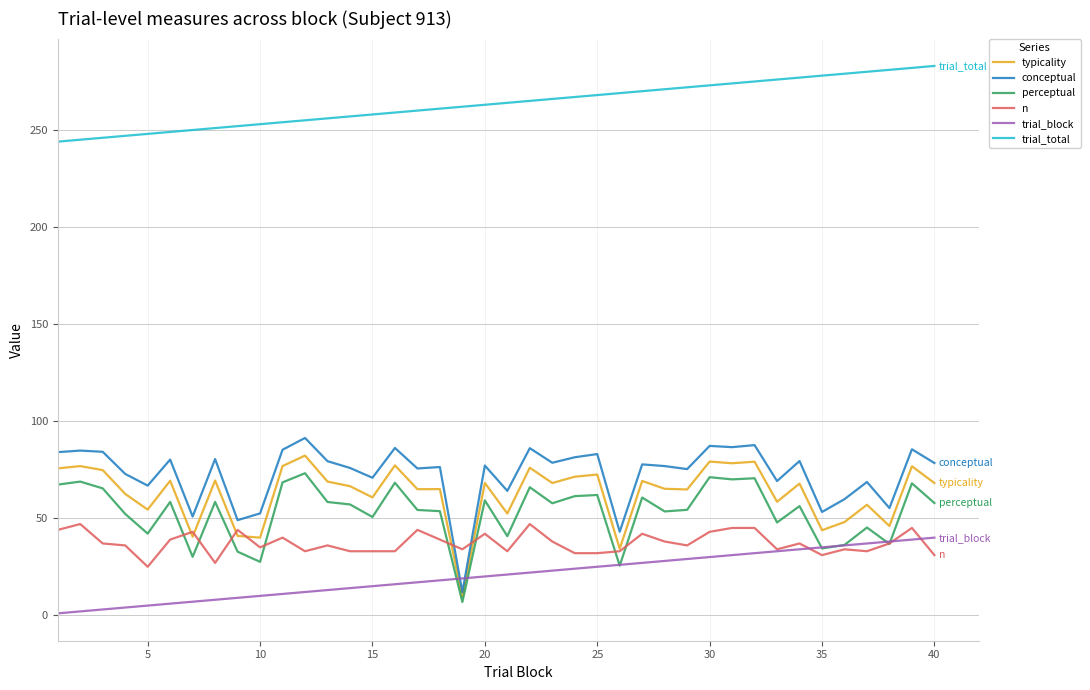

What is the minimum value for conceptual?

11.9